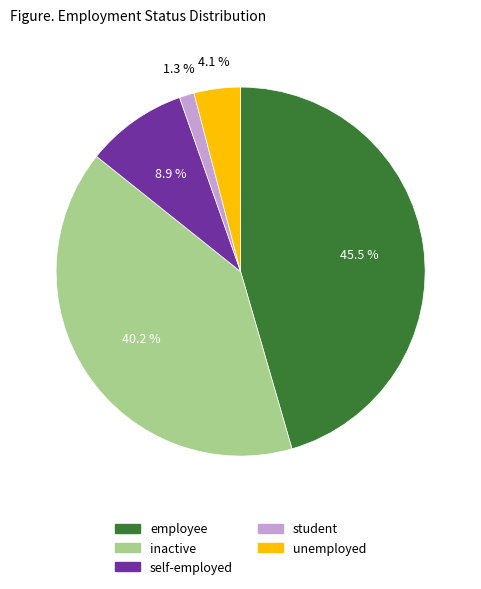

Which has a higher value, employee or inactive?

employee